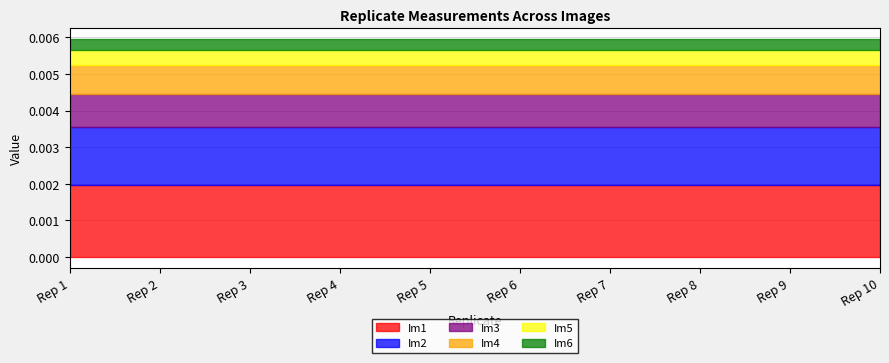

True or false: Im4 and Im3 cross at least once.

False